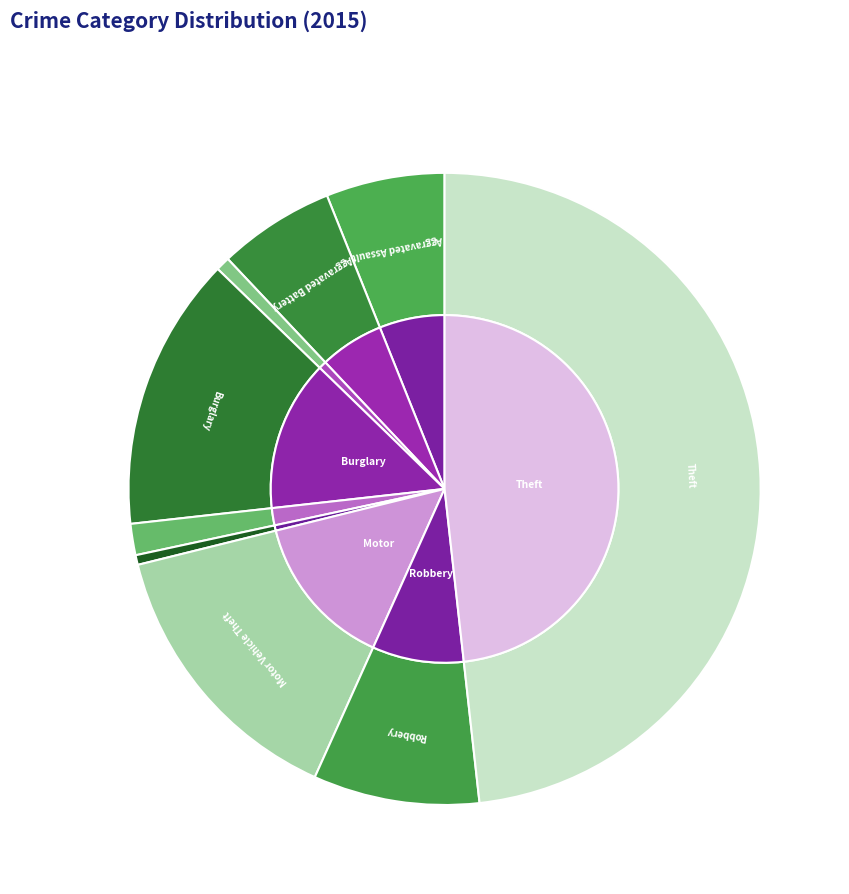

Does Aggravated Assault account for over 50% of the chart?

No